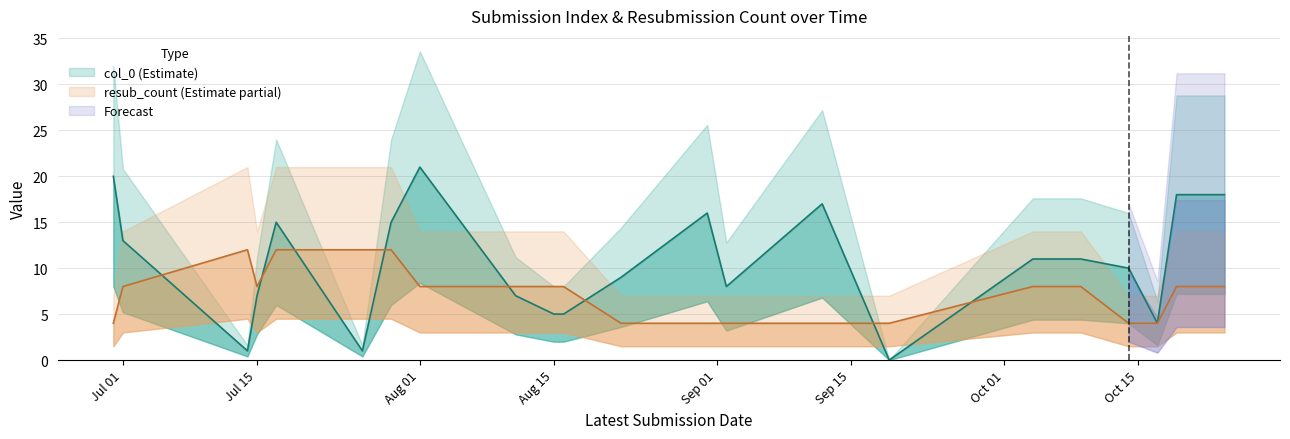

True or false: resub_count has more than 1 points higher than both neighbors.

False